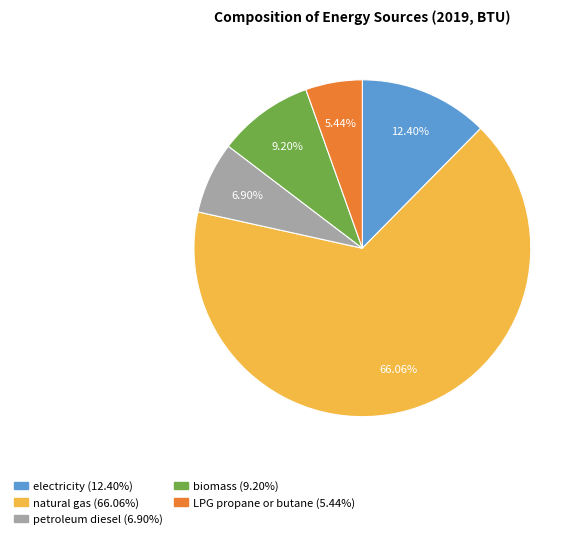

True or false: biomass accounts for 24% of the total.

False